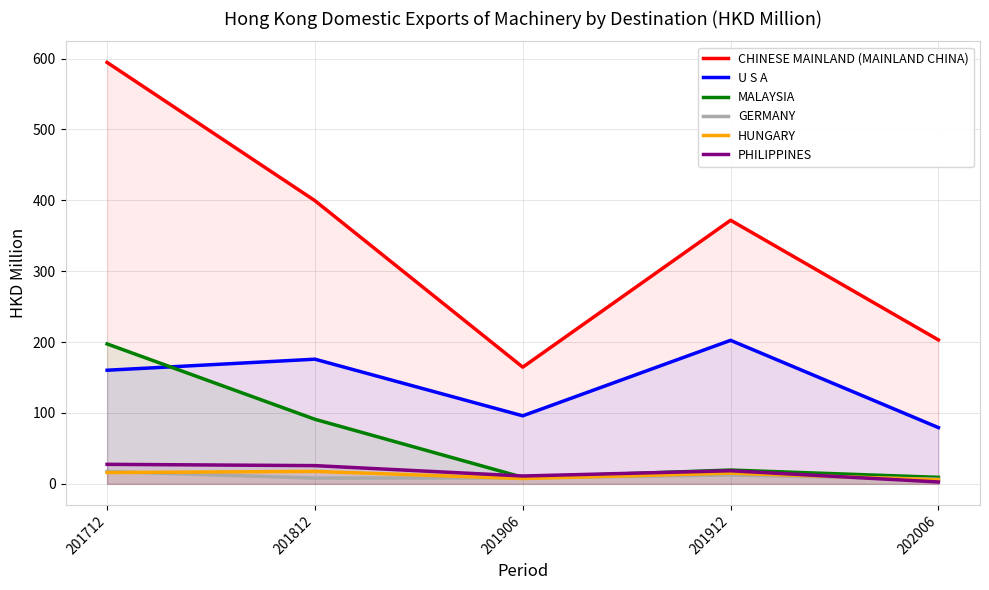

Reading left to right, extract all data points from this chart.

CHINESE MAINLAND (MAINLAND CHINA): 594.6	399.6	164.7	371.9	203.1
U S A: 160.3	175.9	96.0	202.5	79.4
MALAYSIA: 197.5	91.1	9.2	19.5	9.2
GERMANY: 17.4	8.2	8.4	12.6	6.5
HUNGARY: 16.0	17.6	7.5	15.2	5.6
PHILIPPINES: 27.6	25.7	11.1	18.5	2.6